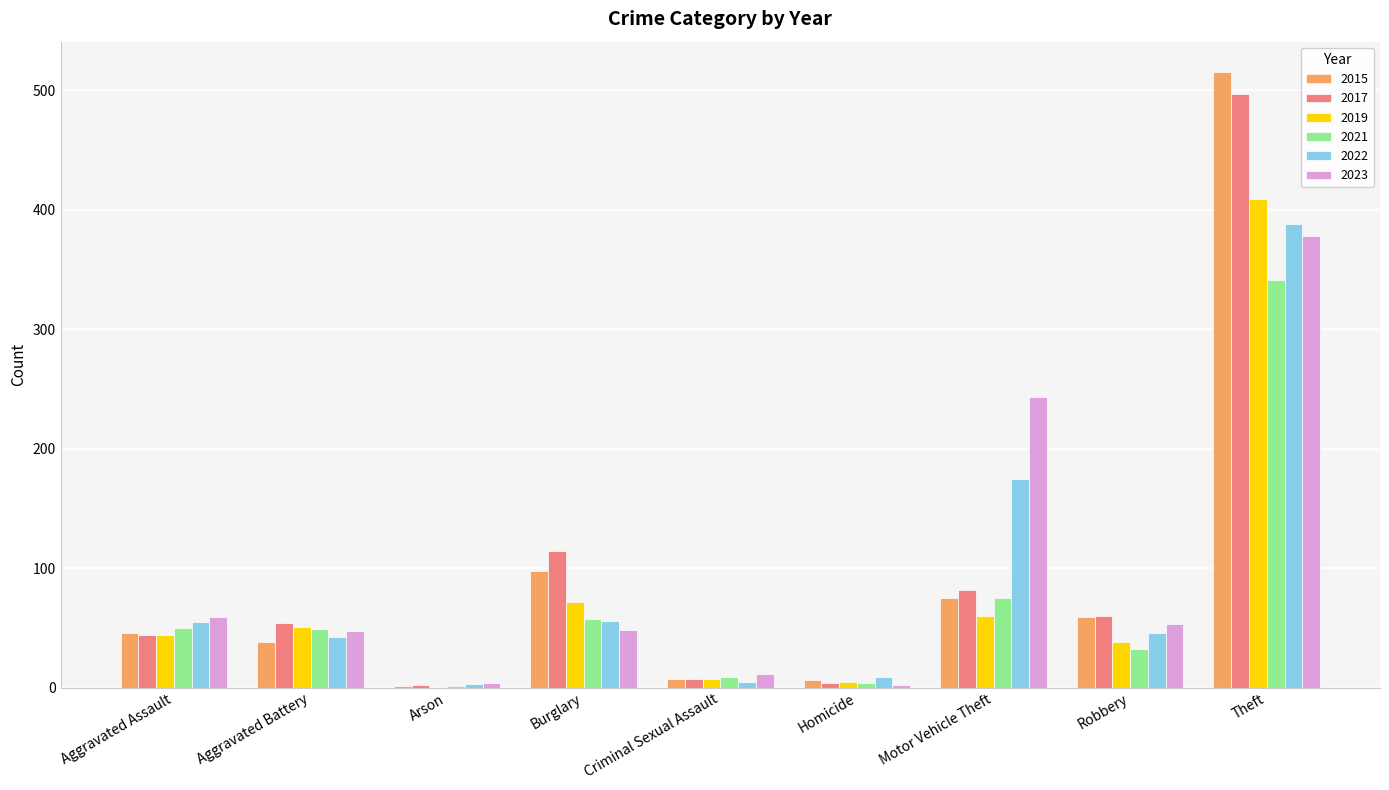

At which label is 2021 closest to 171?

Motor Vehicle Theft